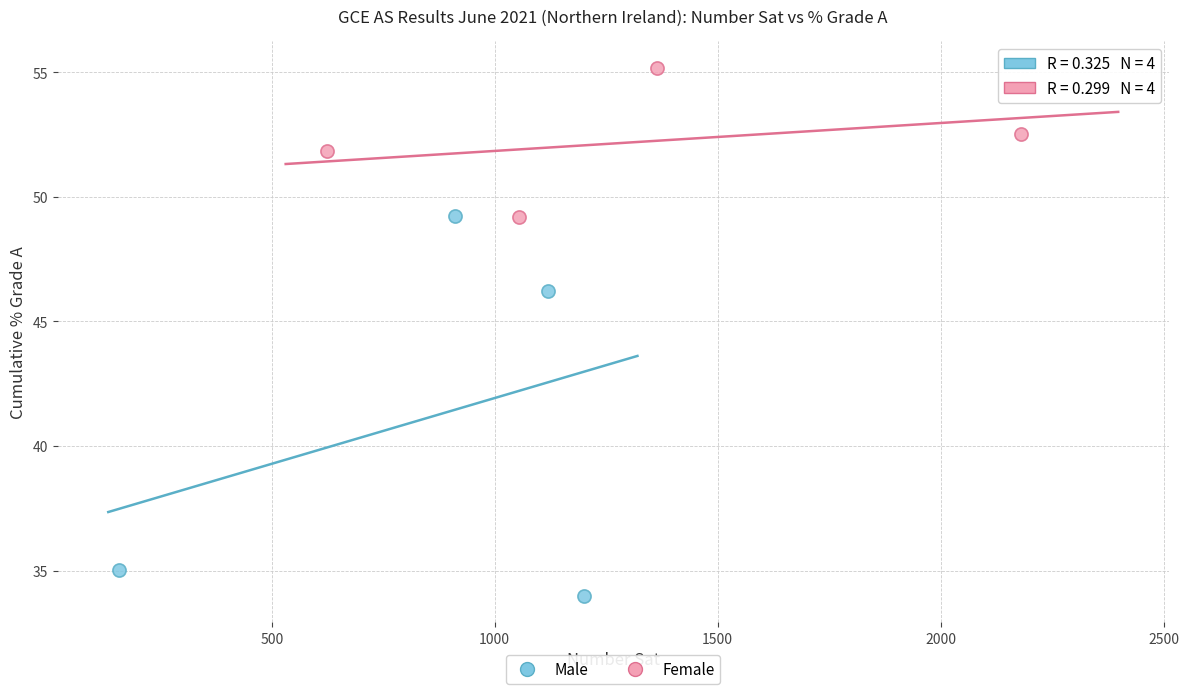

What are all the series names shown in the legend?

Male, Female